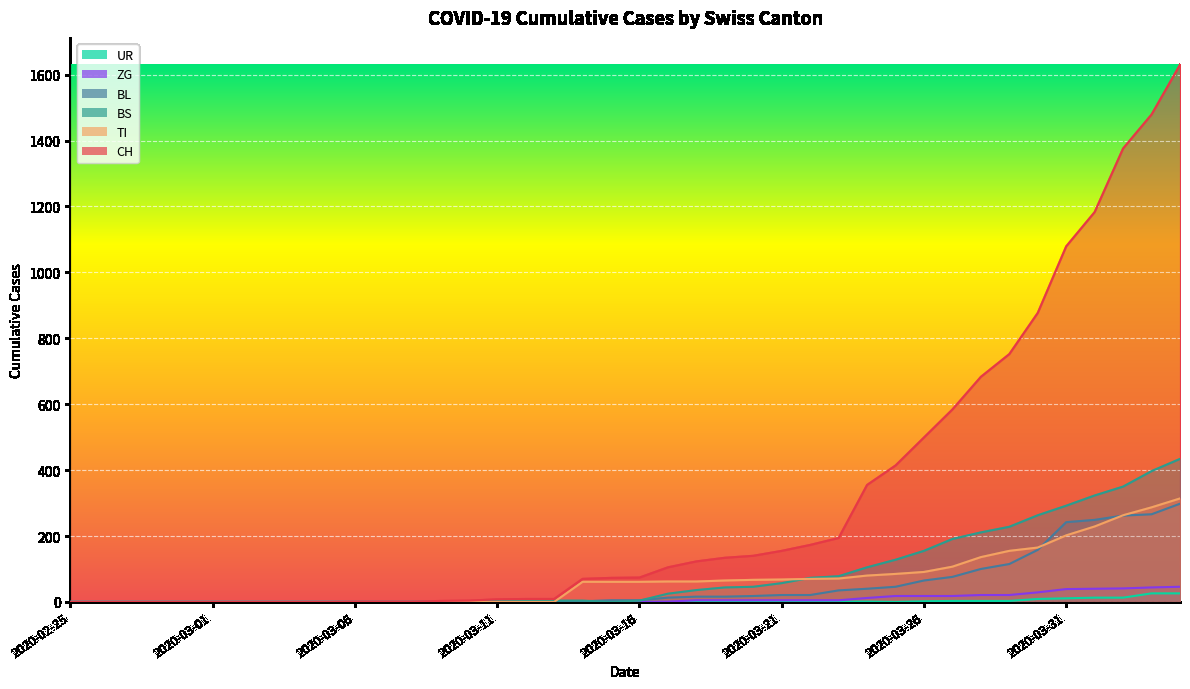

Which label corresponds to the largest value in the chart?

2020-04-04